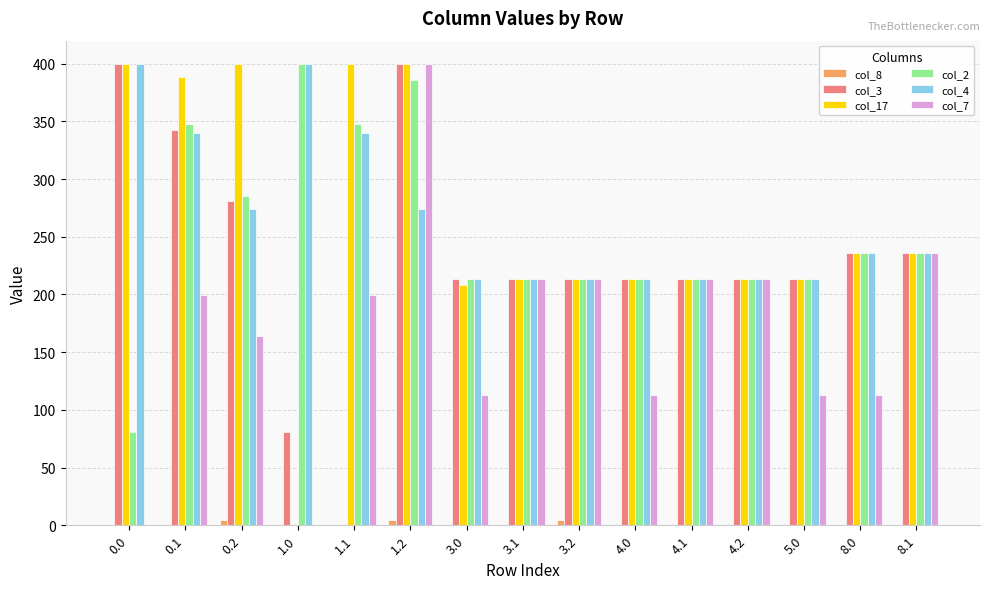

What is the sum of all col_3 values?

3467.6